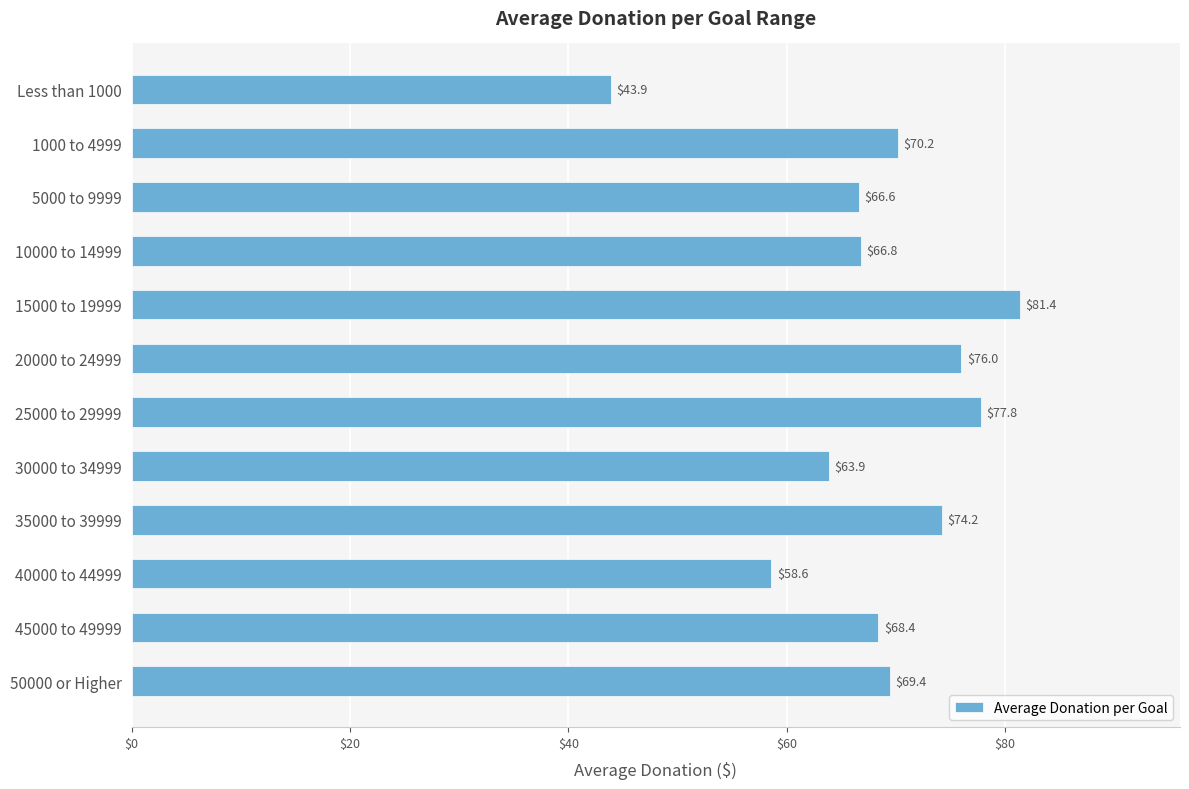

At which label is the value closest to 62?

30000 to 34999